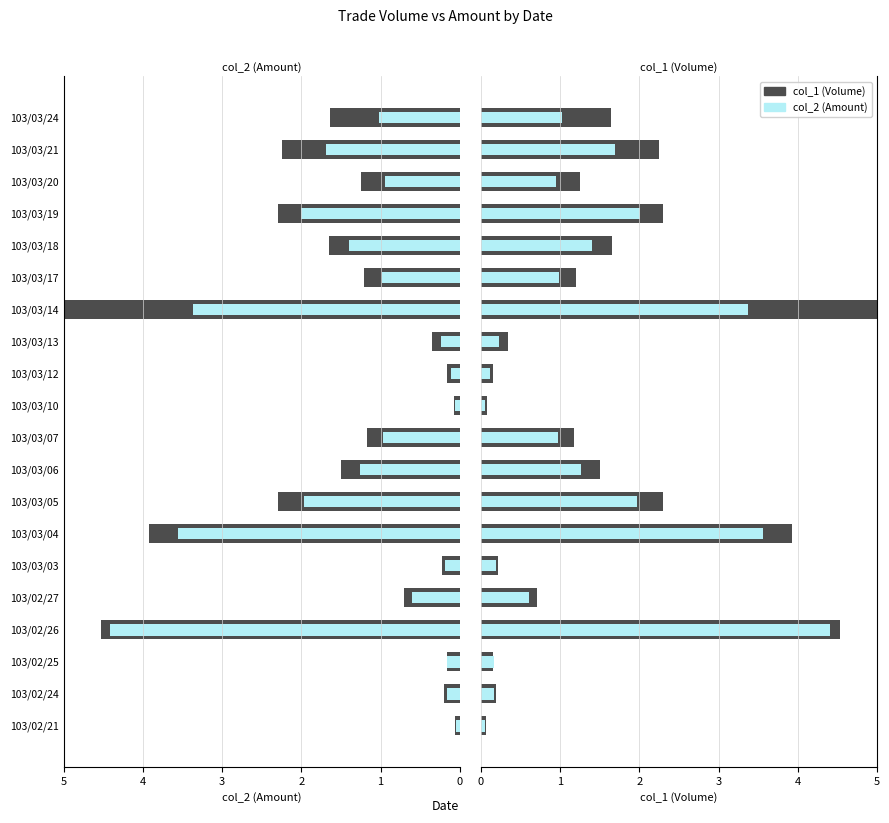

What is the total value across all series at 103/03/13?

0.6